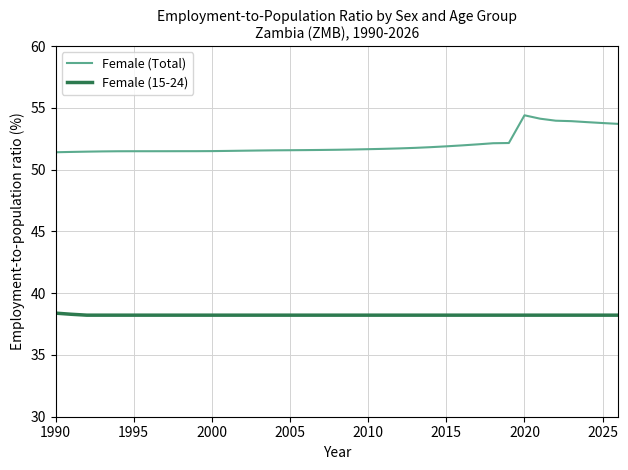

Which series has the largest total across all categories?

Female (Total)